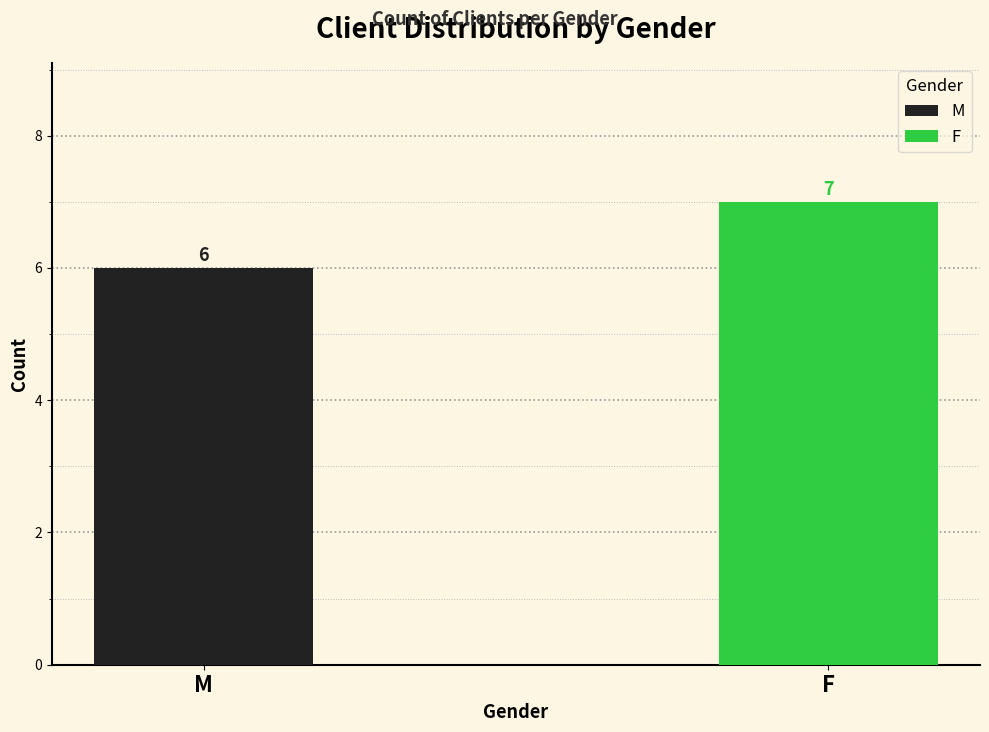

At which label is the value closest to 6?

M